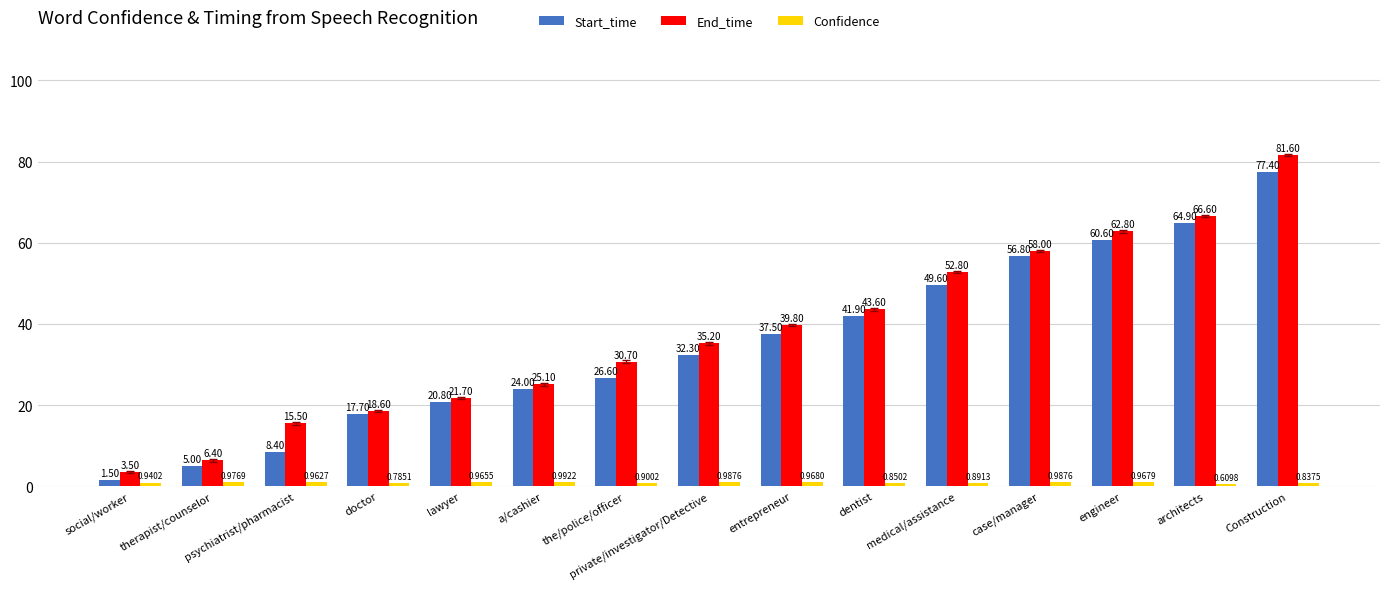

What is the label of the 11th bar from the right?

lawyer